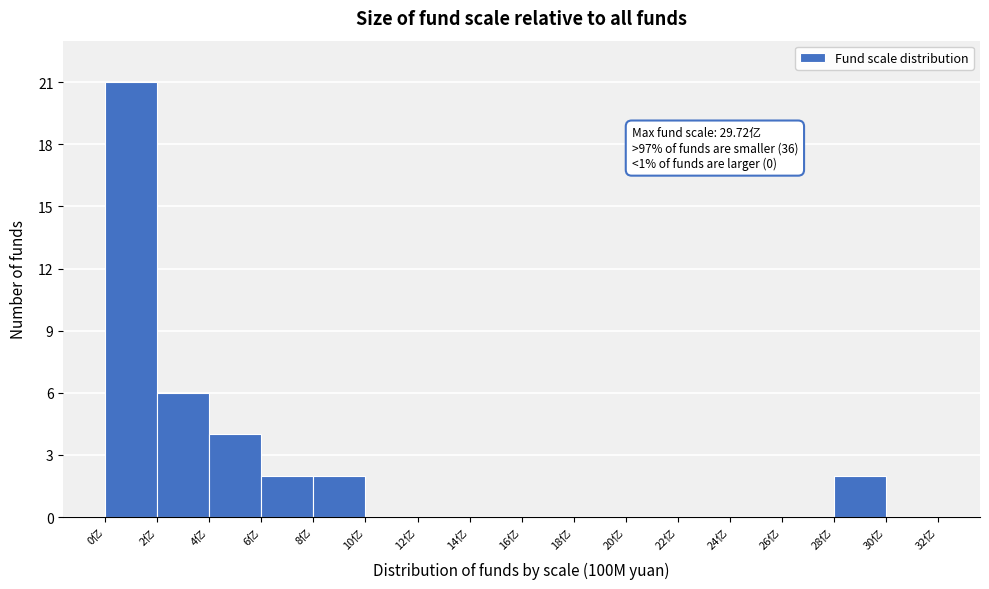

Over which range of the x-axis is the bar tallest?

0 to 2